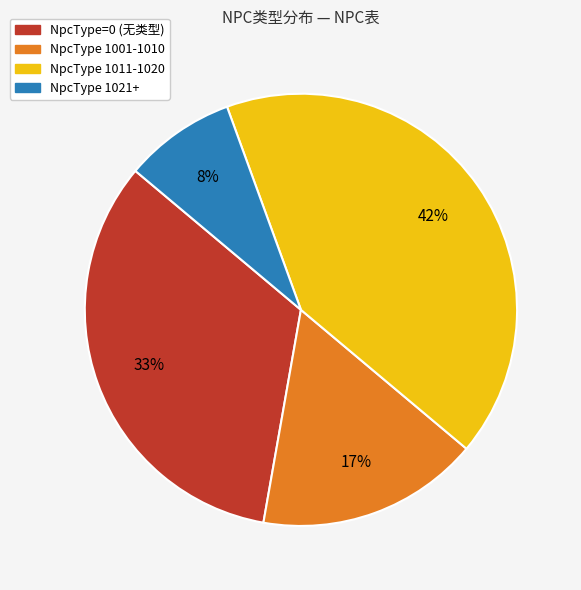

Does any single category account for the majority?

No